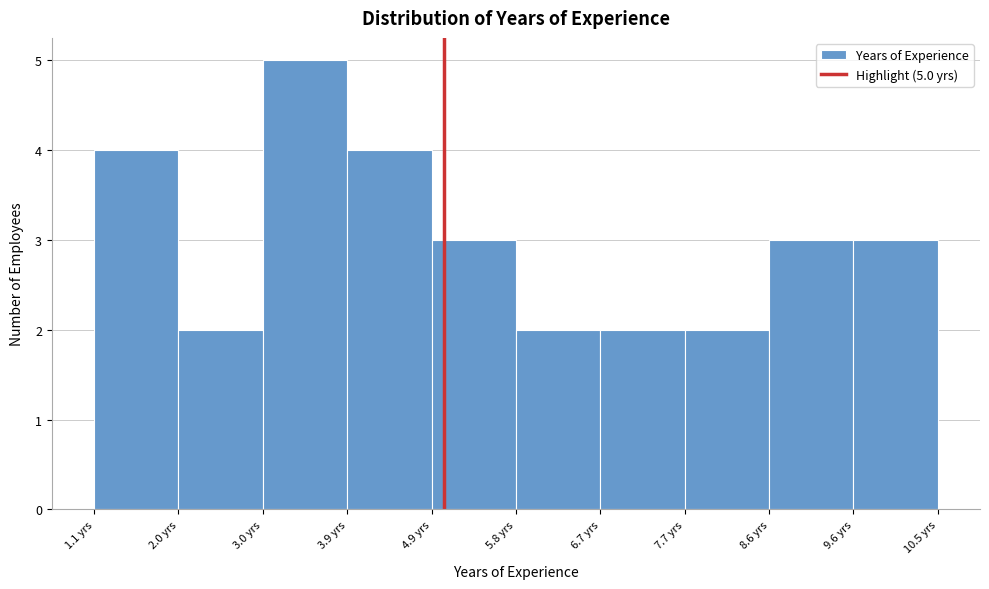

Which range on the x-axis has the tallest bar?

2.98 to 3.92